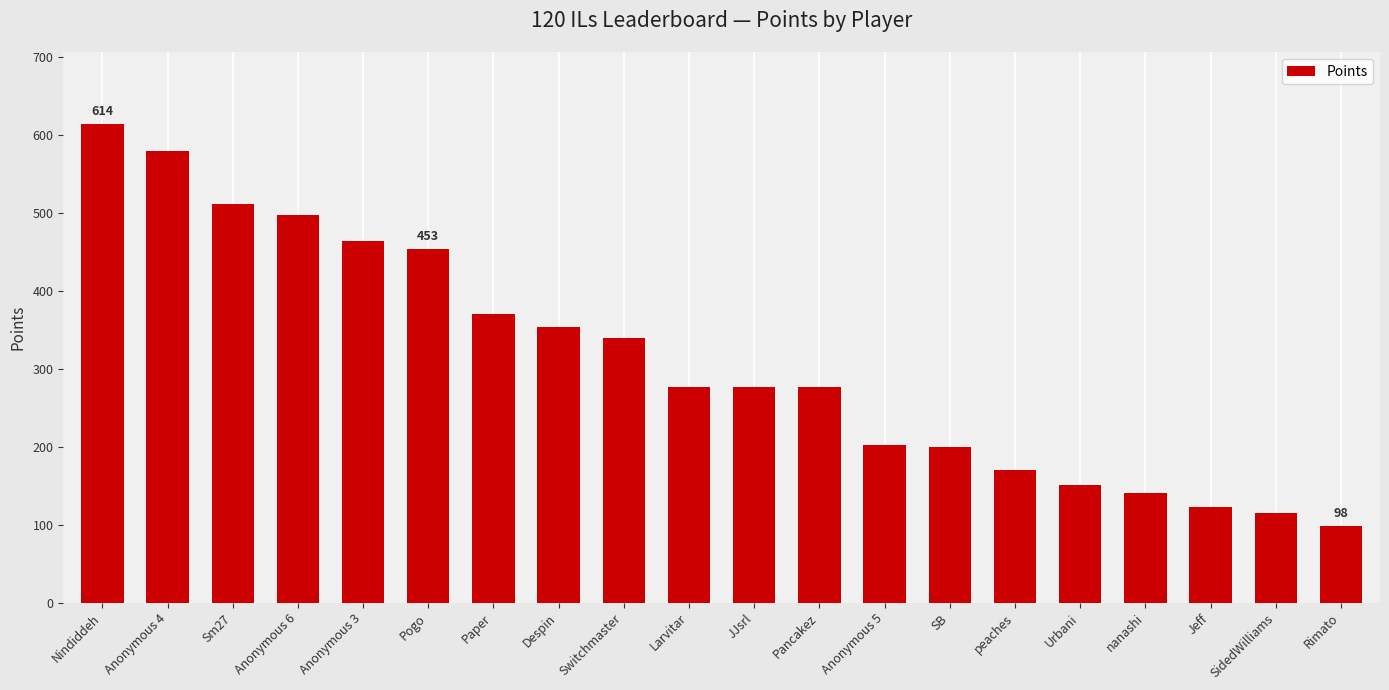

What is the minimum value shown in the chart?

98